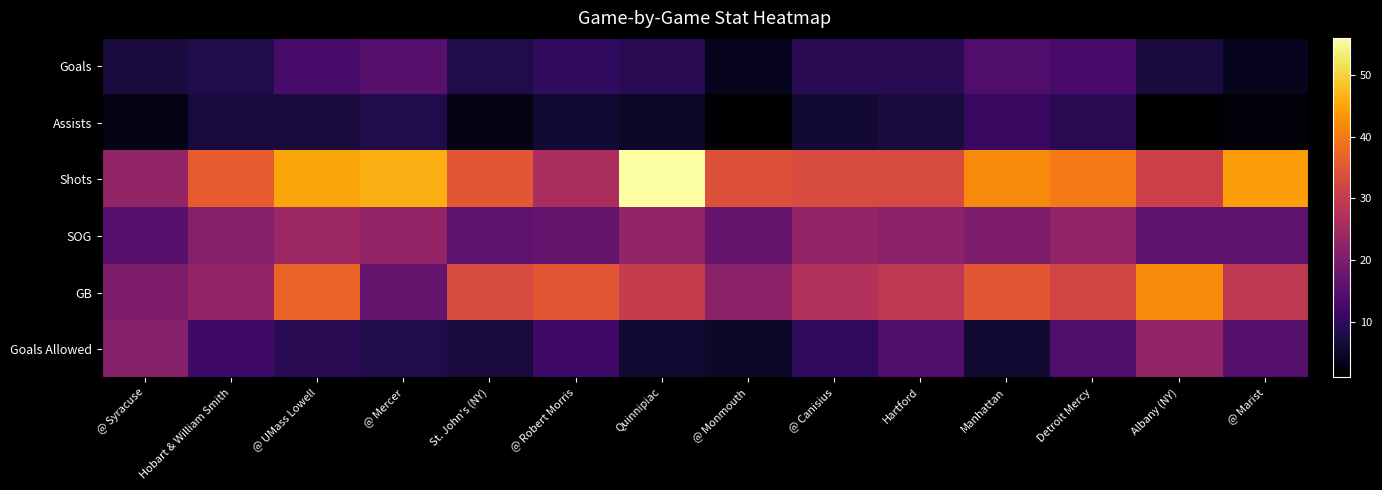

Reading left to right, list all the values displayed in this chart.

Goals: @ Syracuse=7	Hobart & William Smith=8	@ UMass Lowell=13	@ Mercer=15	St. John's (NY)=8	@ Robert Morris=10	Quinnipiac=9	@ Monmouth=4	@ Canisius=9	Hartford=9	Manhattan=14	Detroit Mercy=13	Albany (NY)=7	@ Marist=4
Assists: @ Syracuse=3	Hobart & William Smith=7	@ UMass Lowell=7	@ Mercer=8	St. John's (NY)=3	@ Robert Morris=6	Quinnipiac=5	@ Monmouth=1	@ Canisius=6	Hartford=7	Manhattan=11	Detroit Mercy=9	Albany (NY)=1	@ Marist=2
Shots: @ Syracuse=23	Hobart & William Smith=36	@ UMass Lowell=45	@ Mercer=46	St. John's (NY)=35	@ Robert Morris=26	Quinnipiac=56	@ Monmouth=34	@ Canisius=33	Hartford=33	Manhattan=42	Detroit Mercy=40	Albany (NY)=31	@ Marist=44
SOG: @ Syracuse=15	Hobart & William Smith=21	@ UMass Lowell=24	@ Mercer=23	St. John's (NY)=16	@ Robert Morris=17	Quinnipiac=23	@ Monmouth=17	@ Canisius=23	Hartford=22	Manhattan=20	Detroit Mercy=23	Albany (NY)=16	@ Marist=16
GB: @ Syracuse=20	Hobart & William Smith=23	@ UMass Lowell=37	@ Mercer=17	St. John's (NY)=33	@ Robert Morris=35	Quinnipiac=30	@ Monmouth=22	@ Canisius=27	Hartford=29	Manhattan=35	Detroit Mercy=32	Albany (NY)=42	@ Marist=29
Goals Allowed: @ Syracuse=21	Hobart & William Smith=12	@ UMass Lowell=9	@ Mercer=8	St. John's (NY)=7	@ Robert Morris=12	Quinnipiac=6	@ Monmouth=5	@ Canisius=10	Hartford=14	Manhattan=6	Detroit Mercy=14	Albany (NY)=23	@ Marist=15